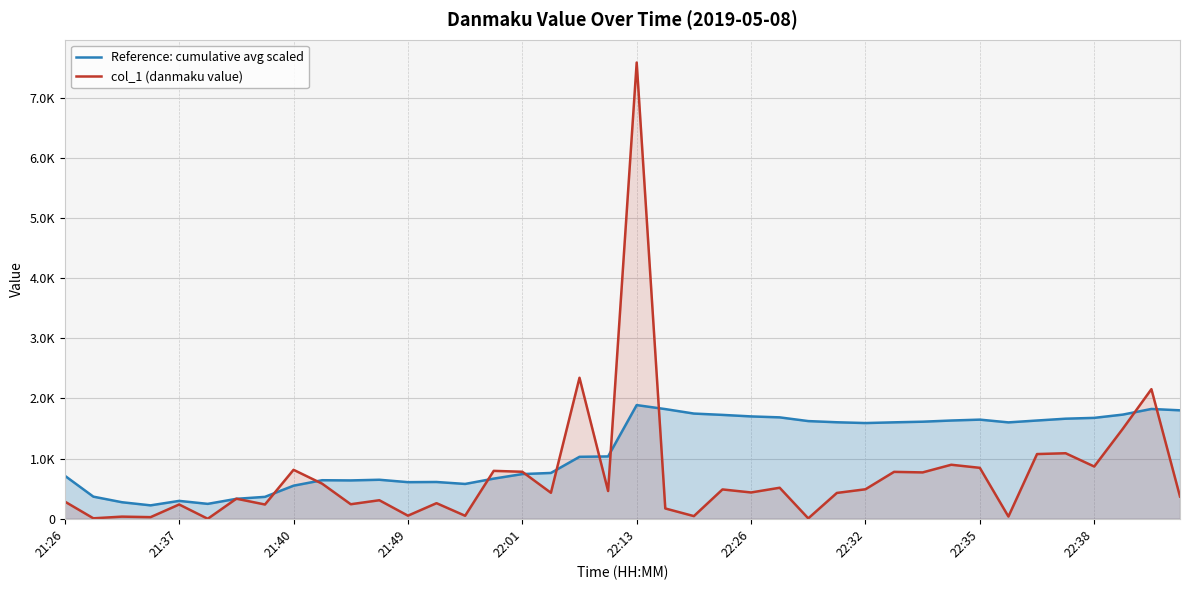

True or false: col_1 (danmaku value) and Reference: cumulative avg scaled cross at least once.

True